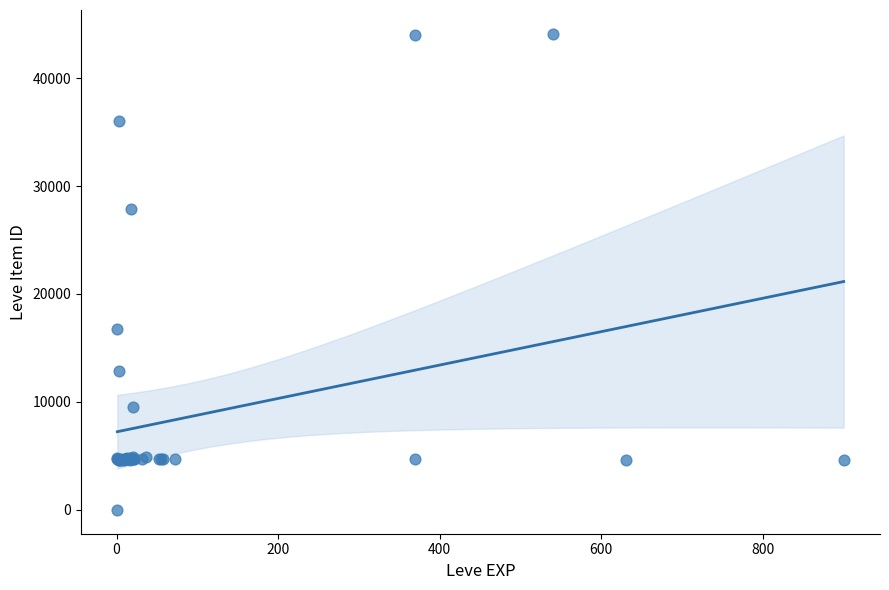

What Y value in the scatter plot is closest to 22050?

16734